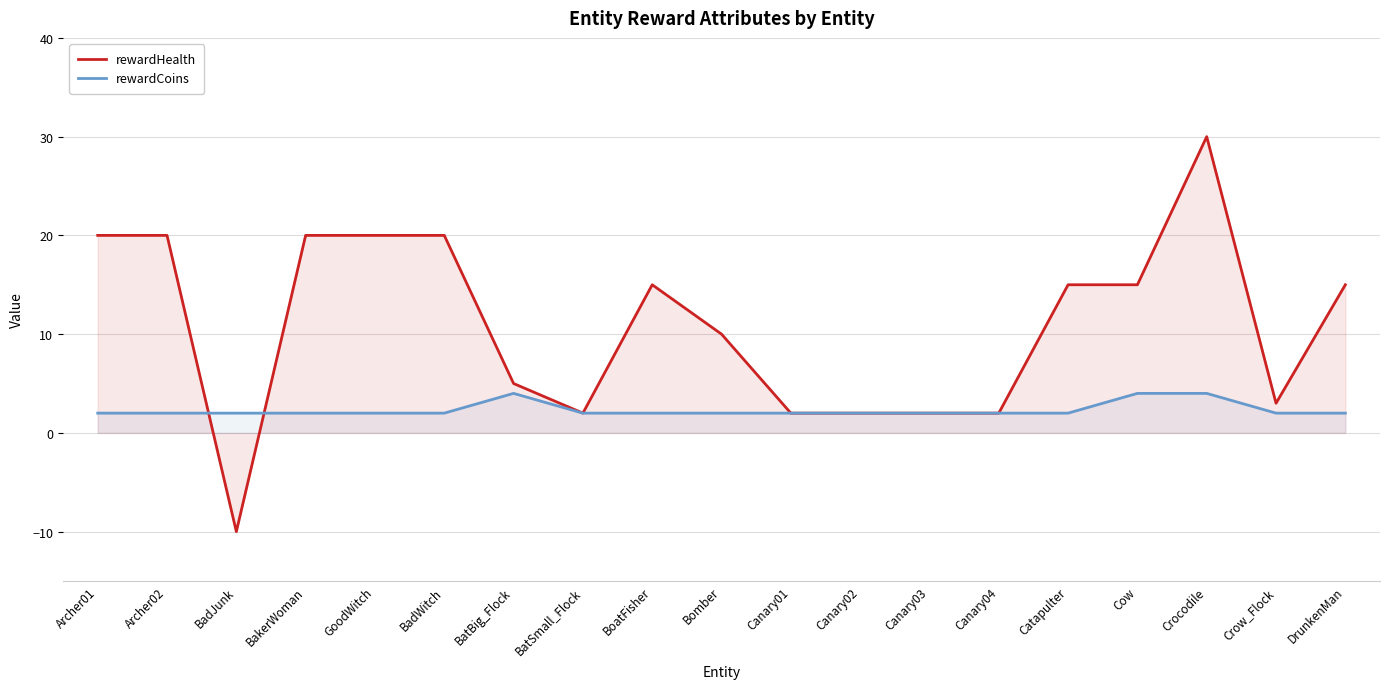

What position from the left is BatSmall_Flock?

8